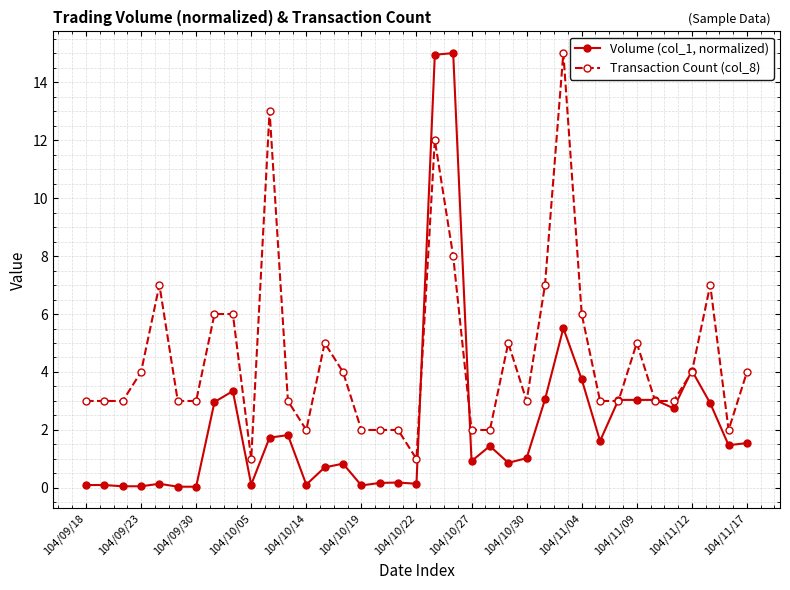

Which series has the widest spread of values?

Volume (col_1, normalized)